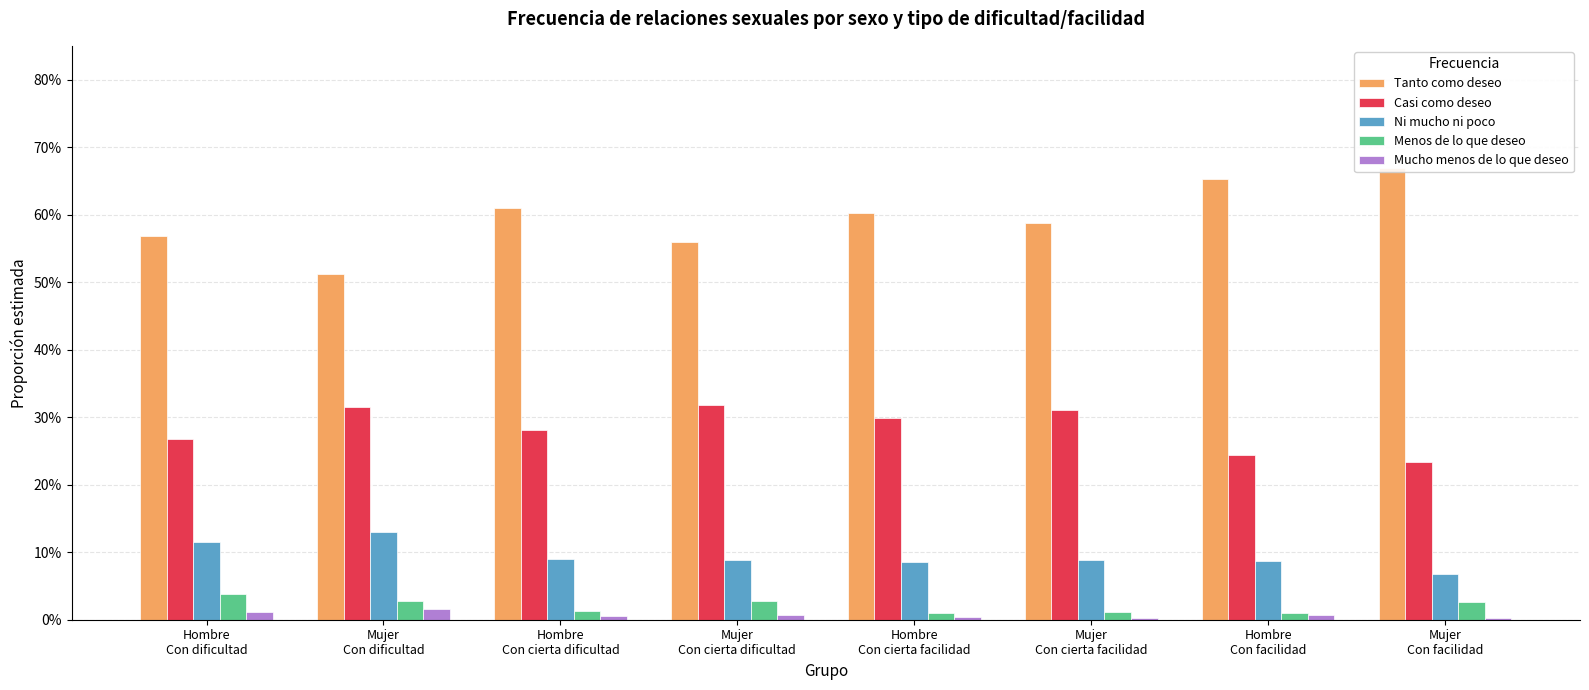

Reading left to right, list all the values displayed in this chart.

Tanto como deseo: Hombre
Con dificultad=0.6	Mujer
Con dificultad=0.5	Hombre
Con cierta dificultad=0.6	Mujer
Con cierta dificultad=0.6	Hombre
Con cierta facilidad=0.6	Mujer
Con cierta facilidad=0.6	Hombre
Con facilidad=0.7	Mujer
Con facilidad=0.7
Casi como deseo: Hombre
Con dificultad=0.3	Mujer
Con dificultad=0.3	Hombre
Con cierta dificultad=0.3	Mujer
Con cierta dificultad=0.3	Hombre
Con cierta facilidad=0.3	Mujer
Con cierta facilidad=0.3	Hombre
Con facilidad=0.2	Mujer
Con facilidad=0.2
Ni mucho ni poco: Hombre
Con dificultad=0.1	Mujer
Con dificultad=0.1	Hombre
Con cierta dificultad=0.1	Mujer
Con cierta dificultad=0.1	Hombre
Con cierta facilidad=0.1	Mujer
Con cierta facilidad=0.1	Hombre
Con facilidad=0.1	Mujer
Con facilidad=0.1
Menos de lo que deseo: Hombre
Con dificultad=0.0	Mujer
Con dificultad=0.0	Hombre
Con cierta dificultad=0.0	Mujer
Con cierta dificultad=0.0	Hombre
Con cierta facilidad=0.0	Mujer
Con cierta facilidad=0.0	Hombre
Con facilidad=0.0	Mujer
Con facilidad=0.0
Mucho menos de lo que deseo: Hombre
Con dificultad=0.0	Mujer
Con dificultad=0.0	Hombre
Con cierta dificultad=0.0	Mujer
Con cierta dificultad=0.0	Hombre
Con cierta facilidad=0.0	Mujer
Con cierta facilidad=0.0	Hombre
Con facilidad=0.0	Mujer
Con facilidad=0.0